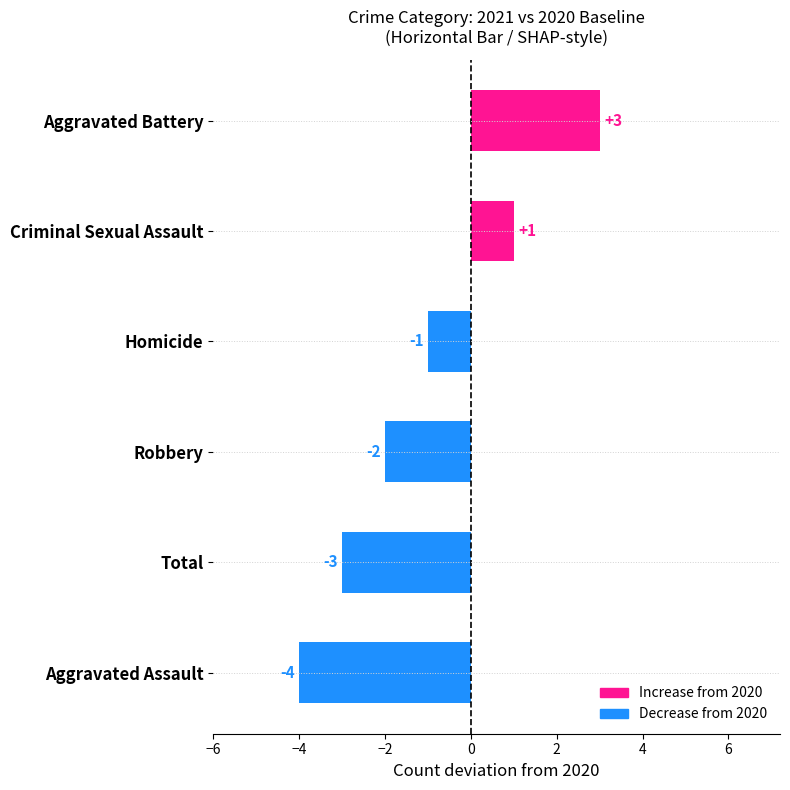

Which category has the lowest value across all series?

Aggravated Assault